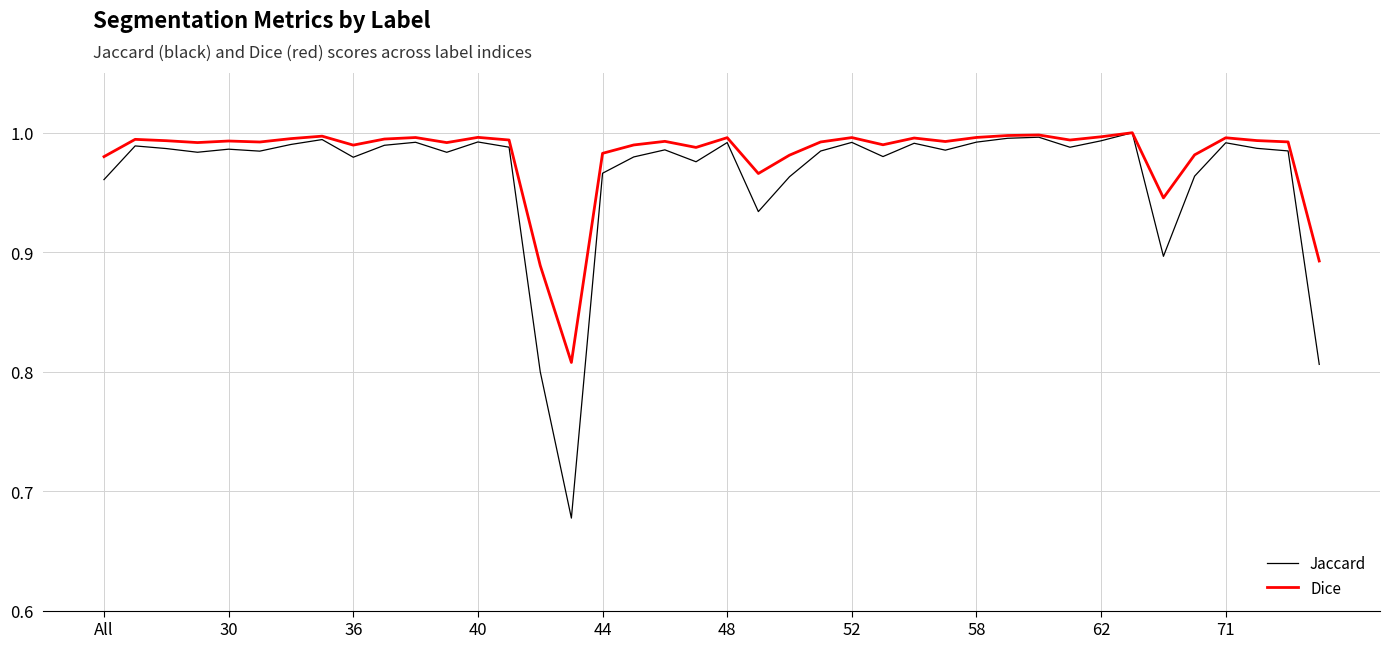

Which series has the largest range (max minus min)?

Jaccard